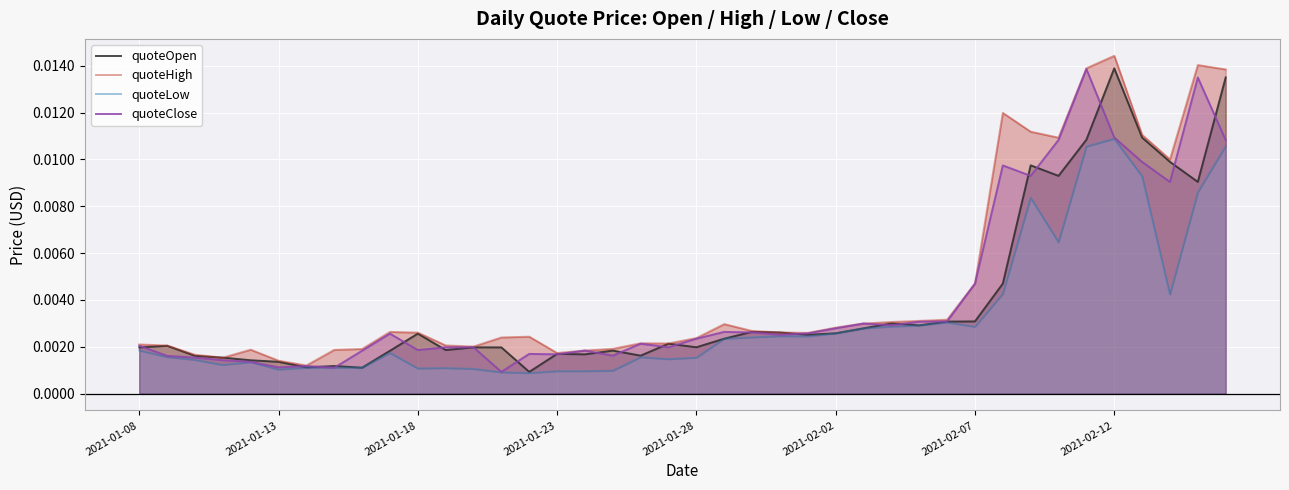

The value of quoteHigh at 2021-02-07 is 0.0. True or false?

False